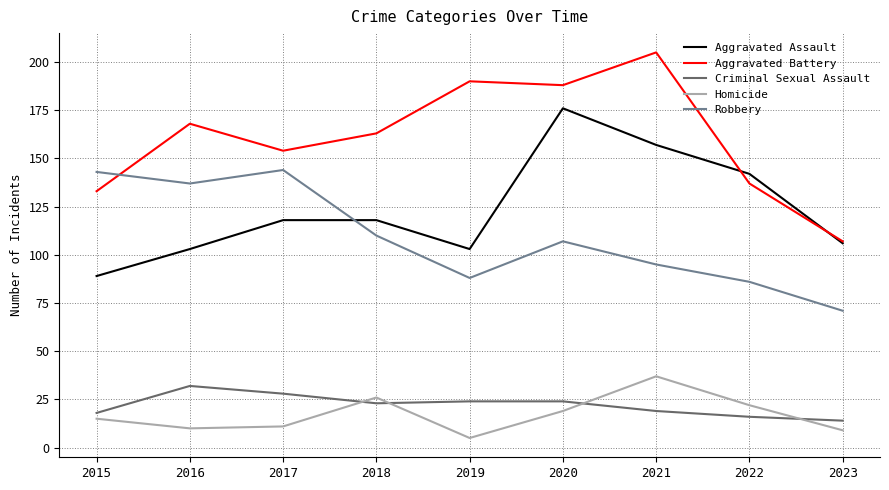

Which series has the largest total across all categories?

Aggravated Battery